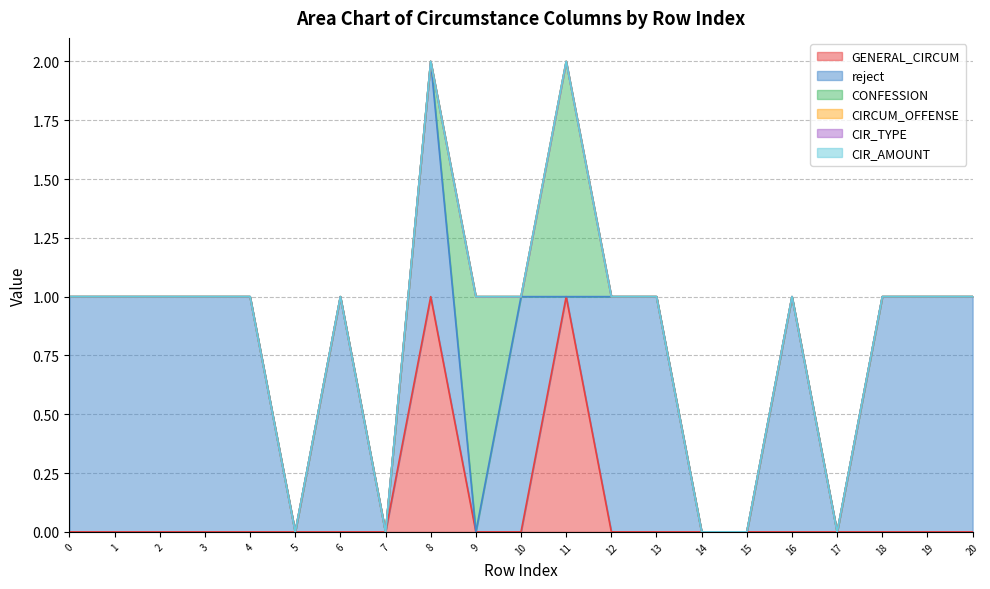

True or false: reject has more than 0 interior local peaks.

True